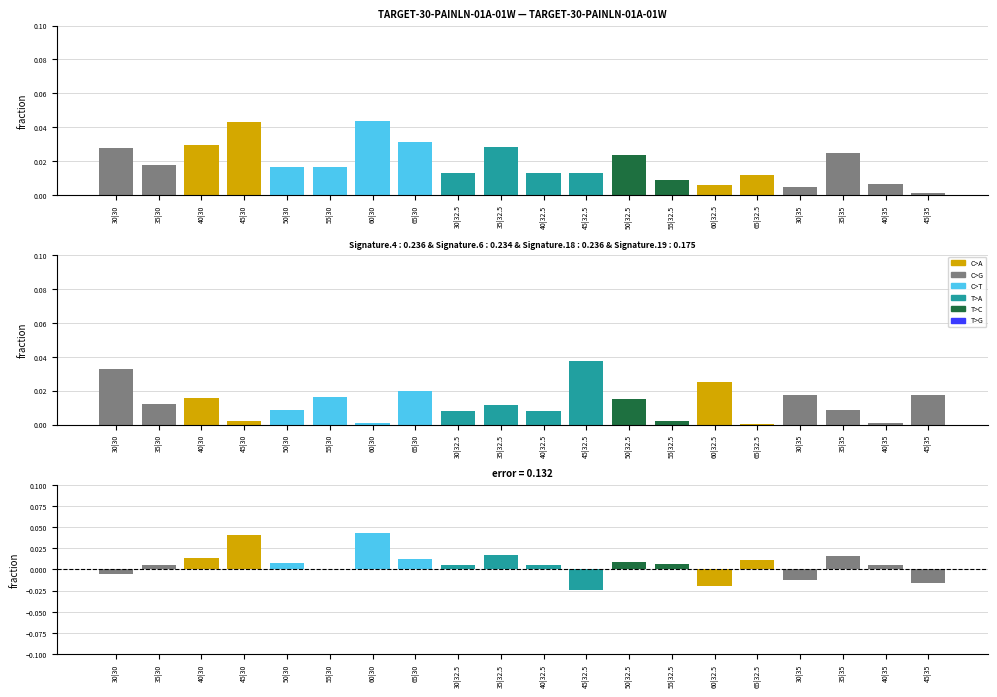

Count the number of categories in the chart.

20